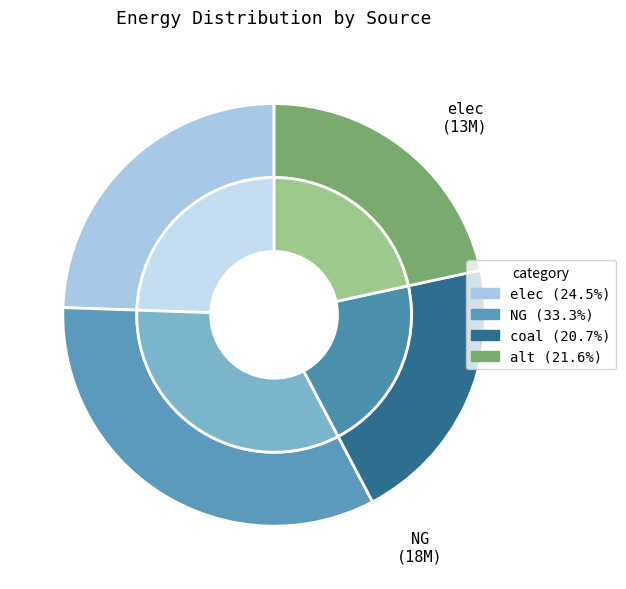

Is coal the majority of the pie?

No